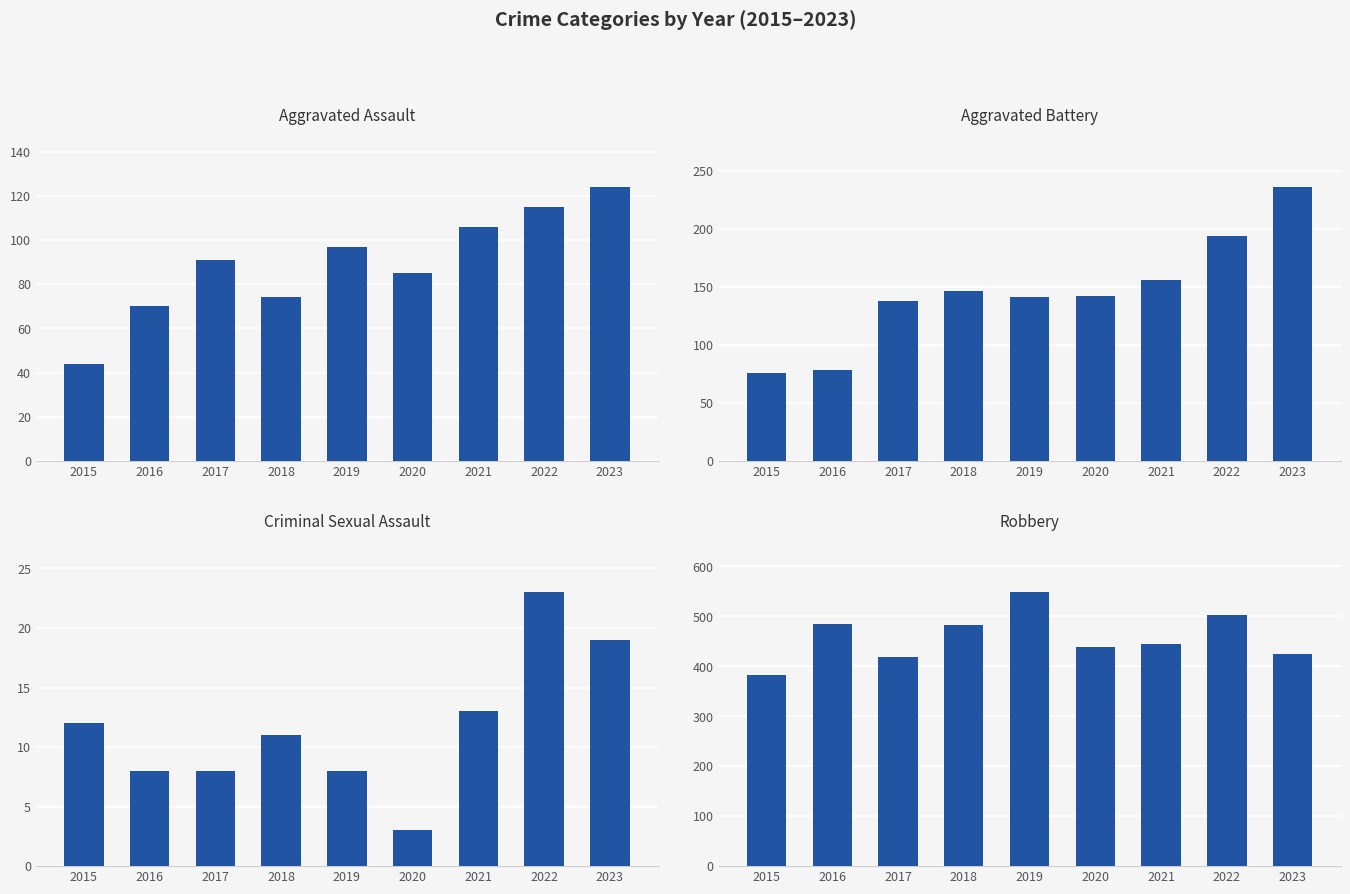

What is the sum of all Criminal Sexual Assault values?

105